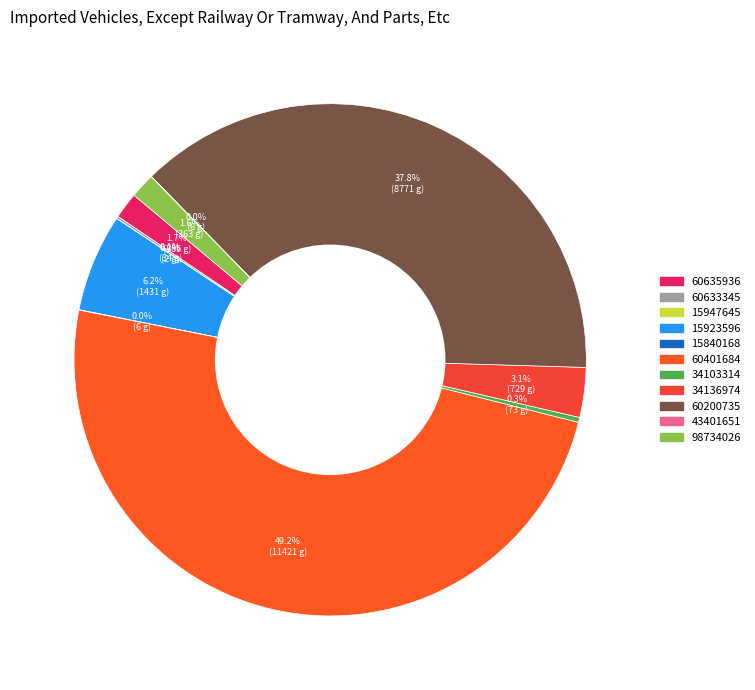

Which category has the biggest portion of the pie?

60401684